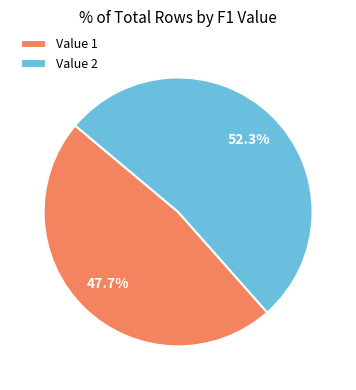

Is there a majority slice in this chart?

Yes